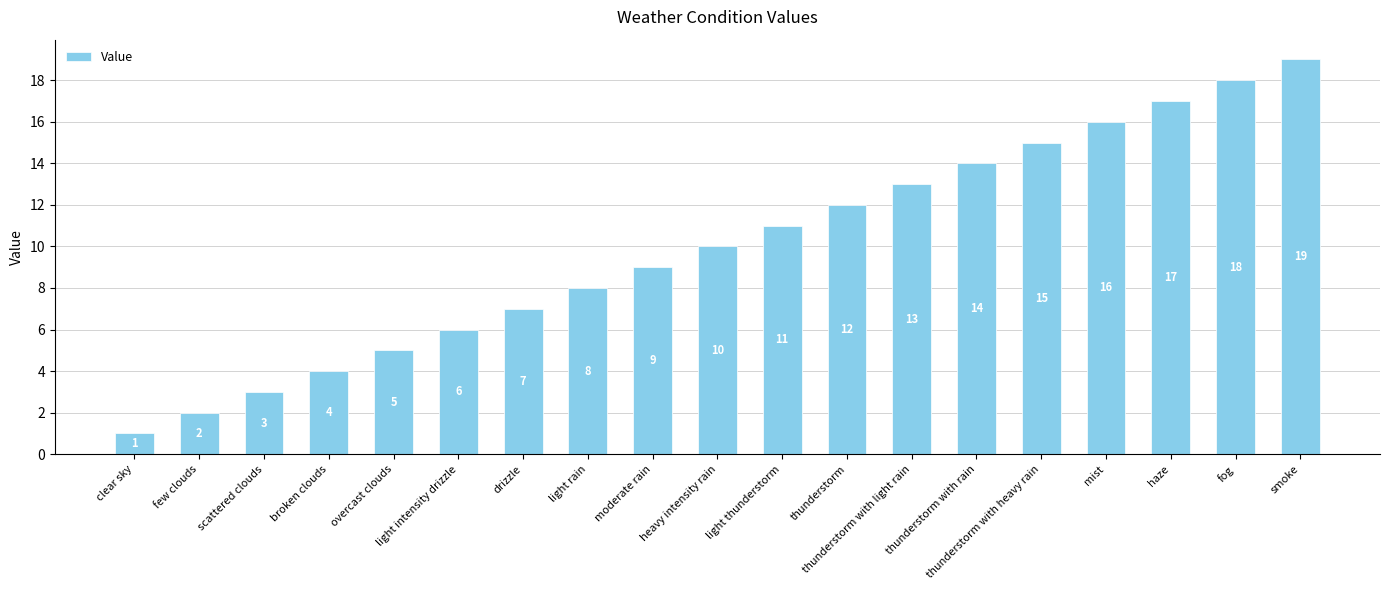

What is the difference between the second highest and minimum values?

17